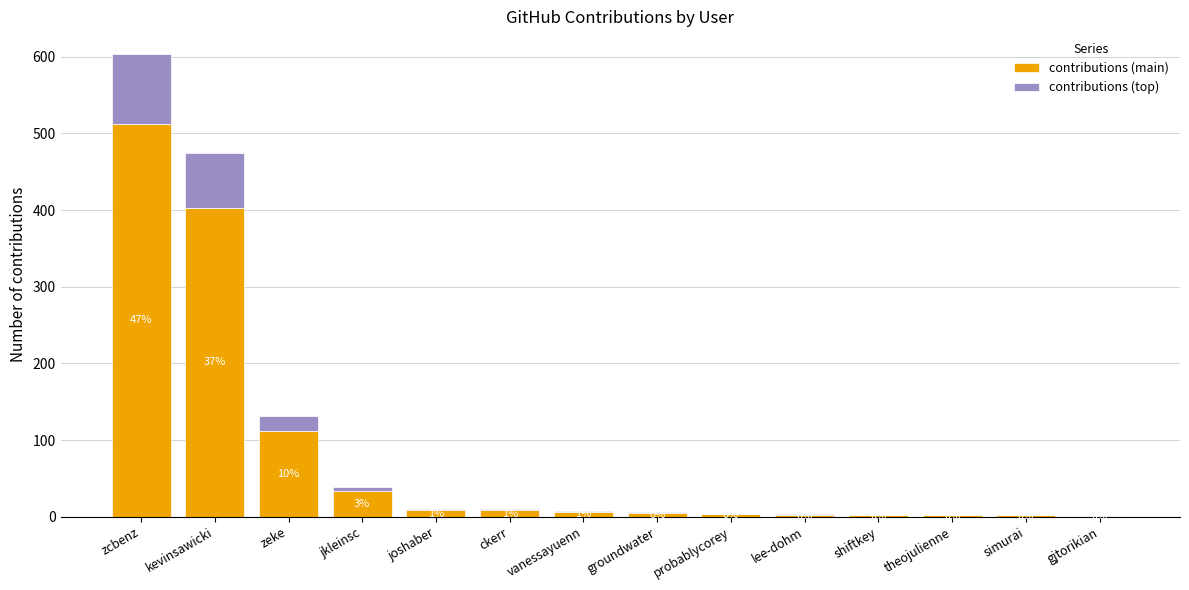

What are all the series names shown in the legend?

contributions (main), contributions (top)